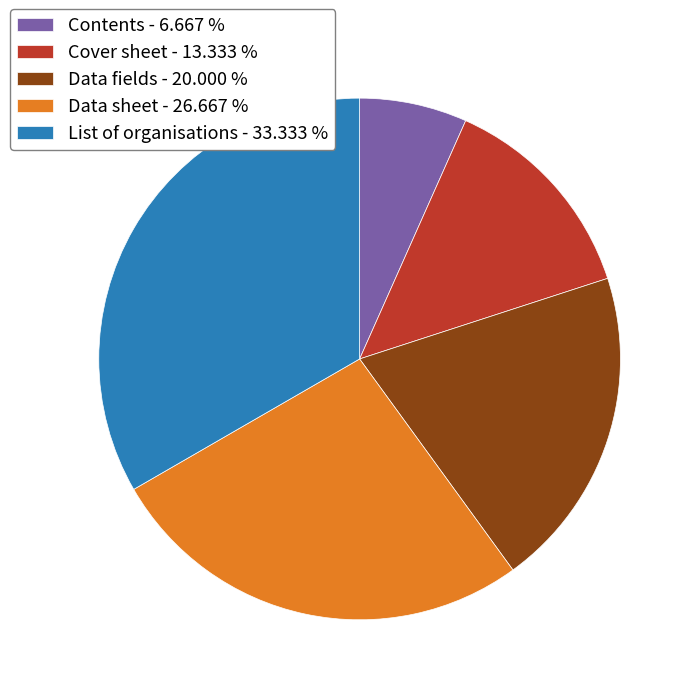

Is it true that Data sheet is 36% of the pie?

False